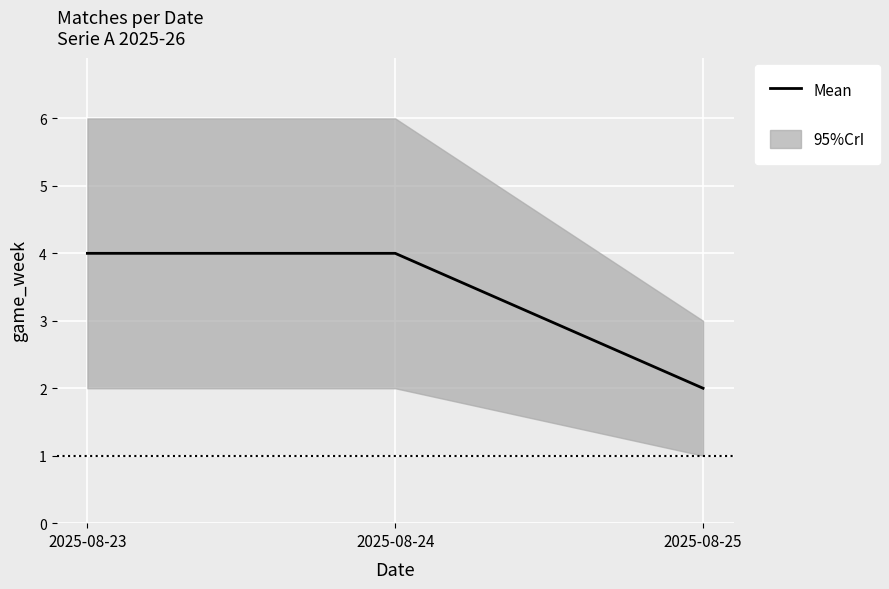

What is the average value?

3